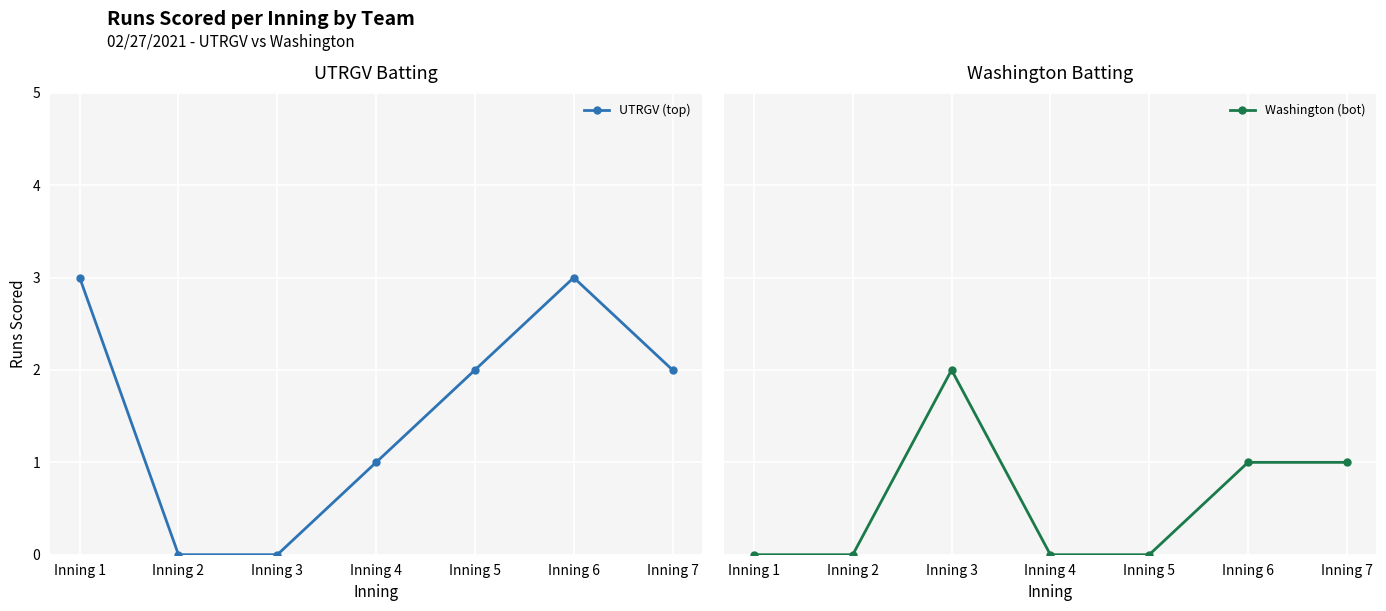

At which label does Washington (bot) reach its peak?

Inning 3